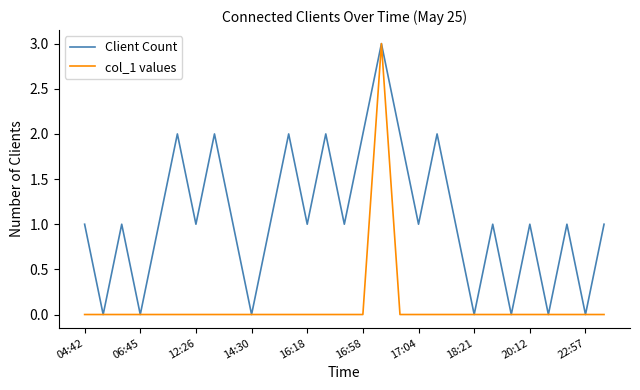

Count the Client Count values in the range 1 to 2.

21